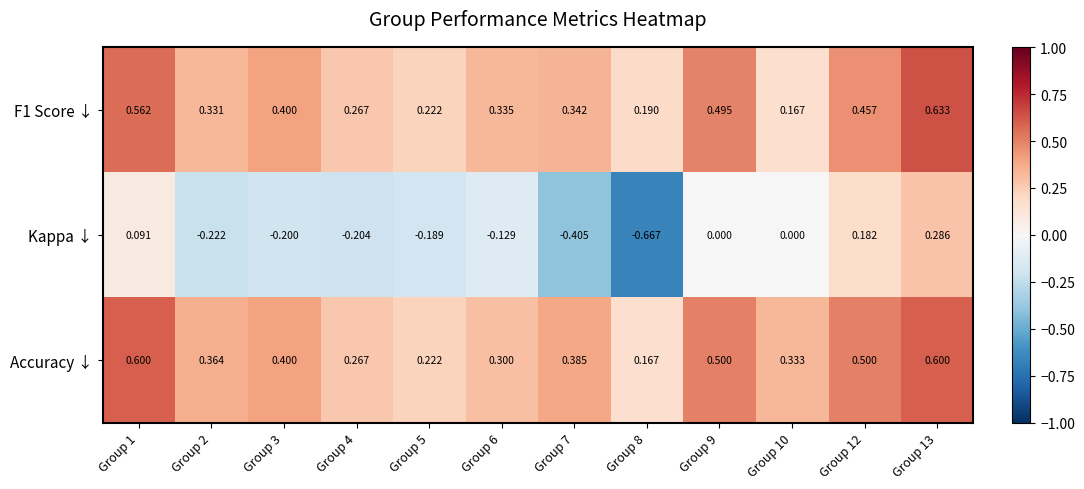

Which series has the widest spread of values?

Kappa ↓